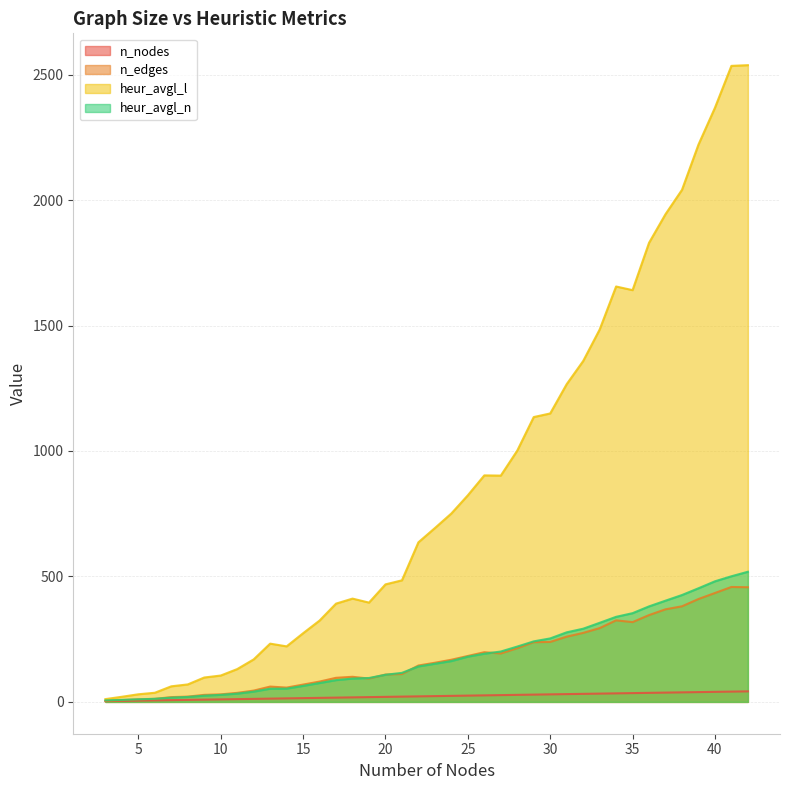

True or false: n_edges has more than 1 points higher than both neighbors.

True